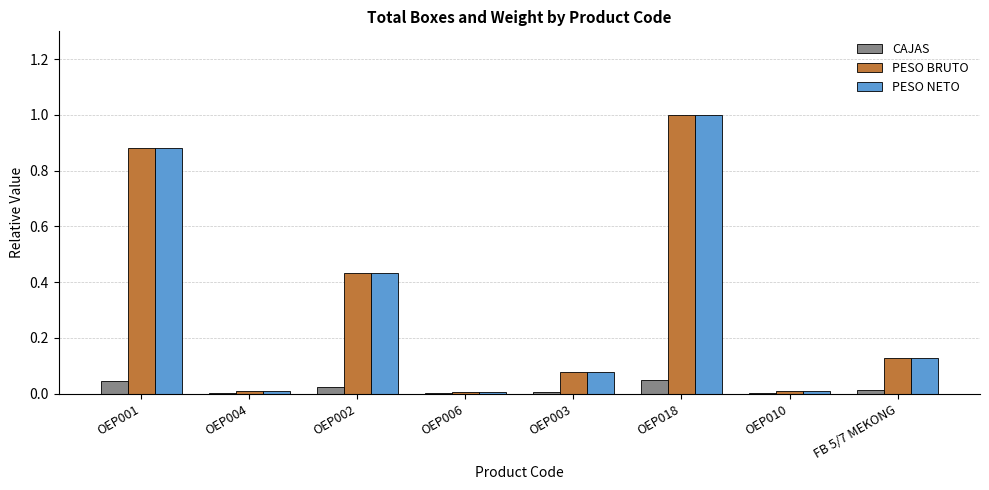

How many groups of bars are there?

8